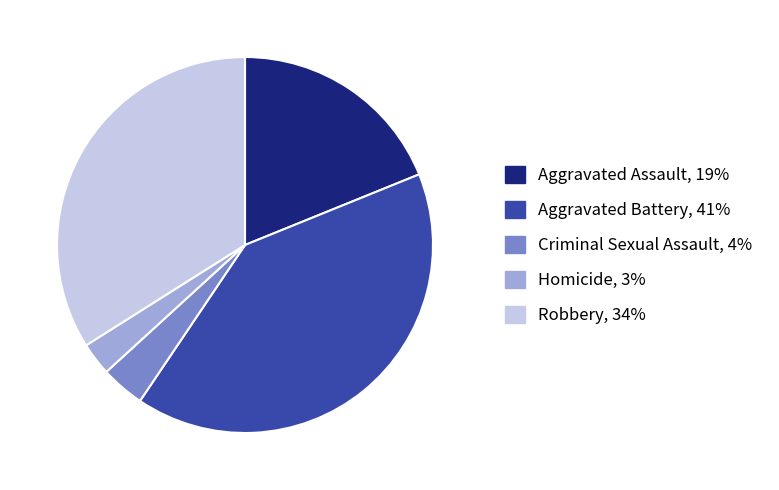

Between Homicide and Robbery, which is larger?

Robbery